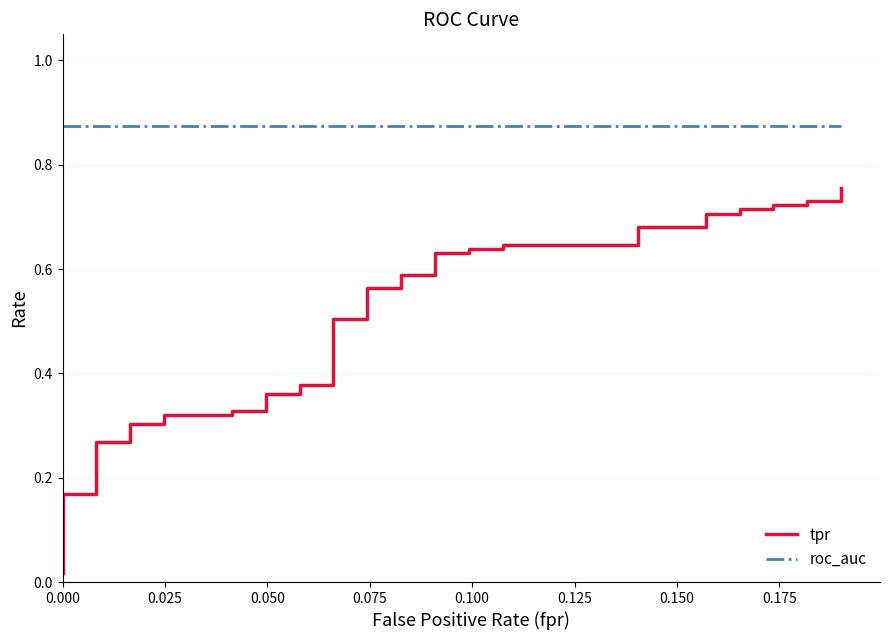

List the series in order of their peak value, highest first.

roc_auc, tpr